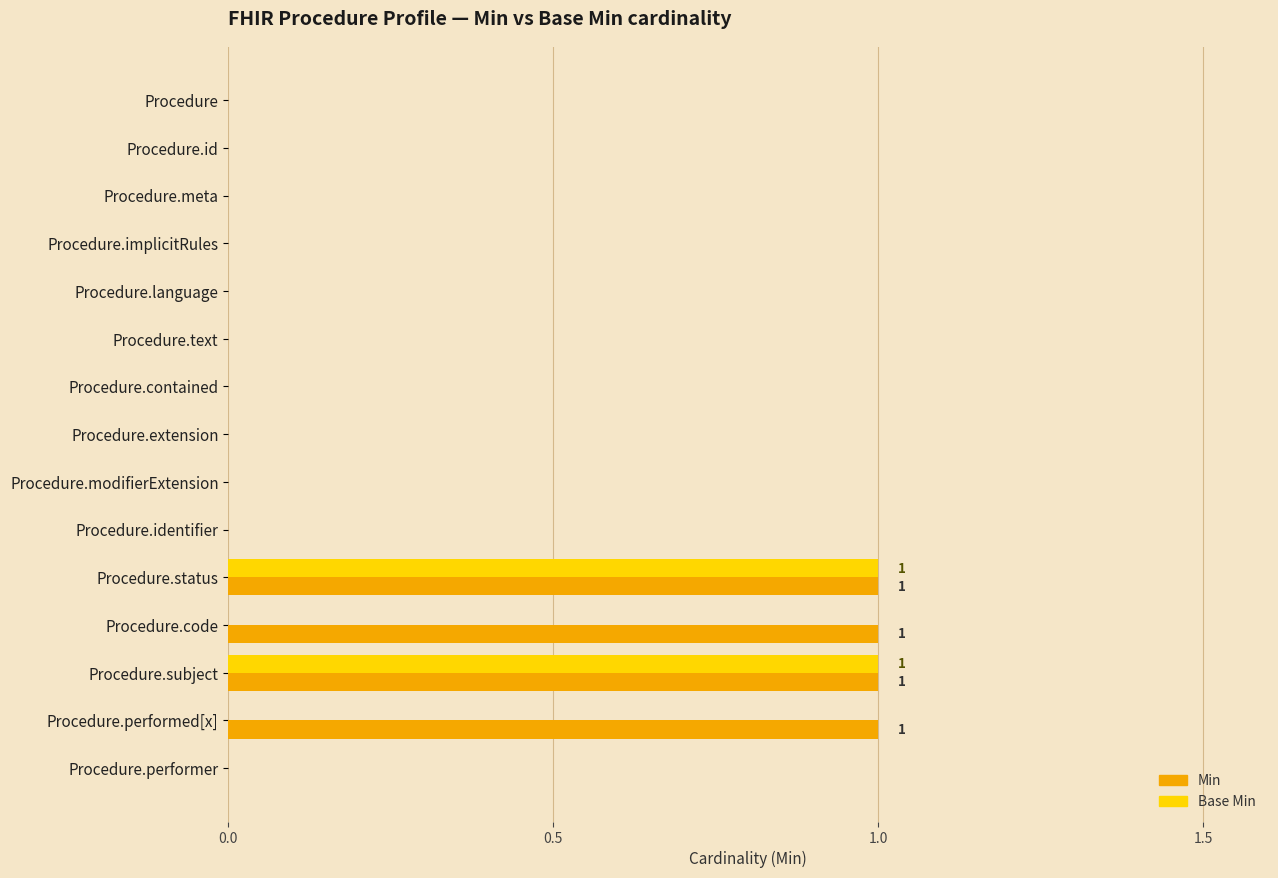

What is the sum of all Min values?

4